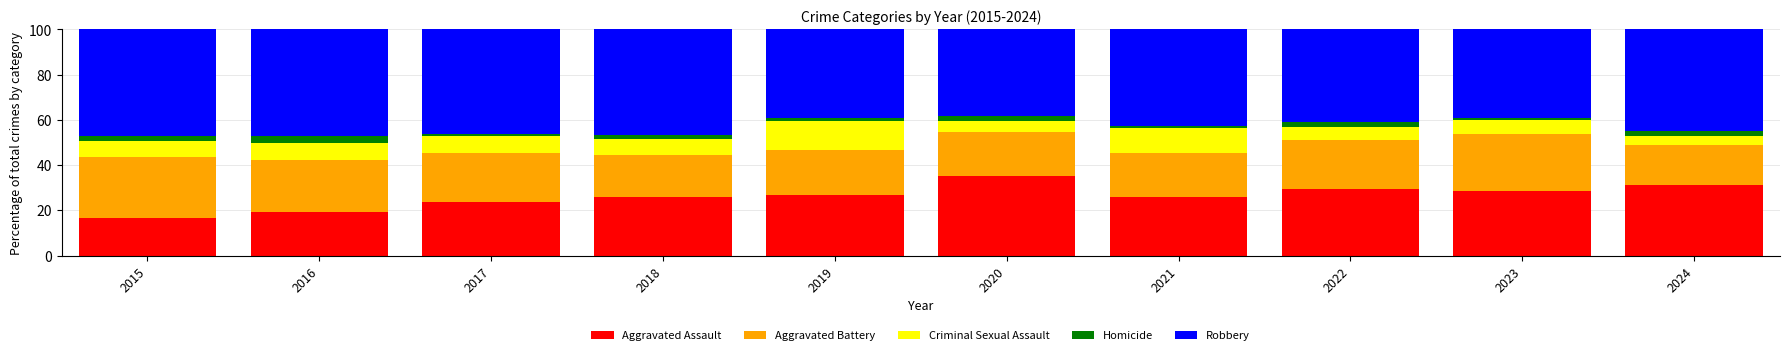

What is the sum of all Aggravated Assault values?

262.6